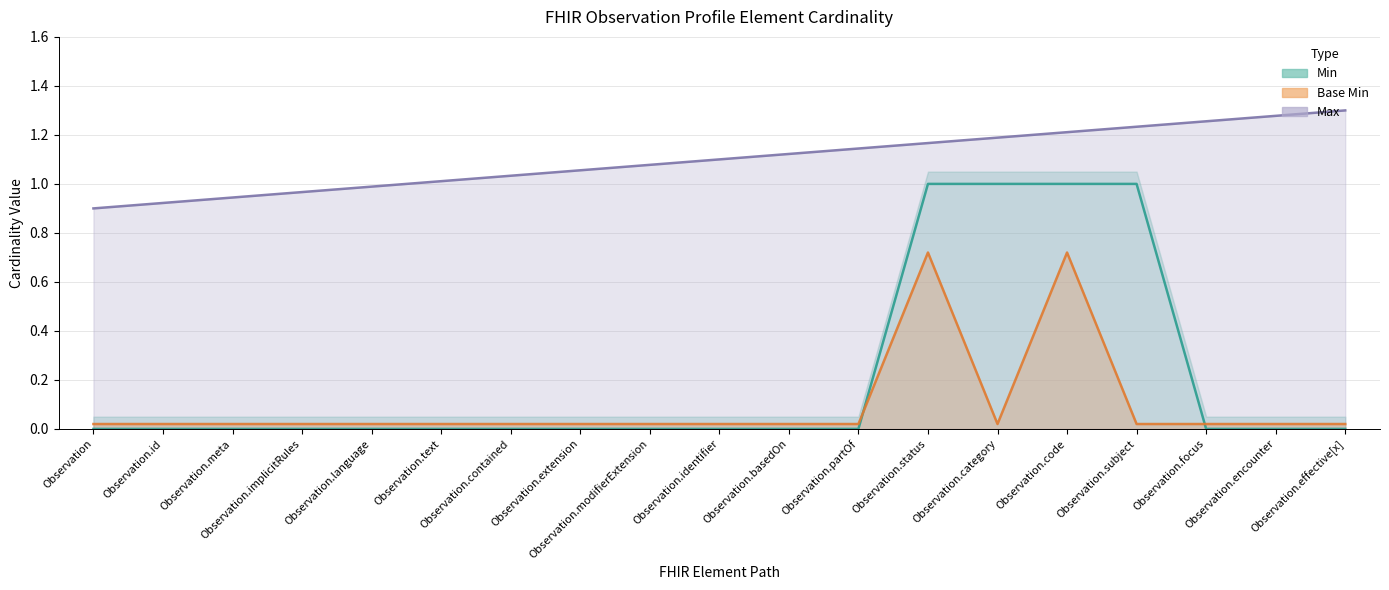

True or false: Min (Estimate) and Base Min (Estimate based on partial data) cross at least once.

True